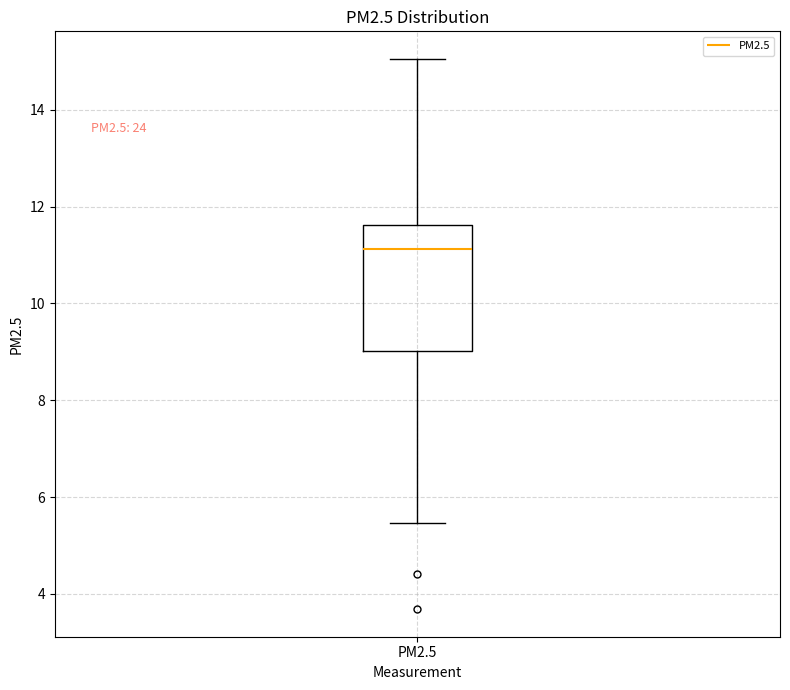

Where is the upper edge of the box for PM2.5 on the y-axis? The values are not printed on the chart, so give them approximately, as read against the axis.

11.6